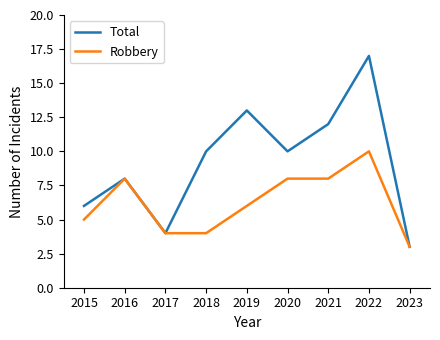

Reading left to right, transcribe all the data shown in this chart.

Total: 6	8	4	10	13	10	12	17	3
Robbery: 5	8	4	4	6	8	8	10	3